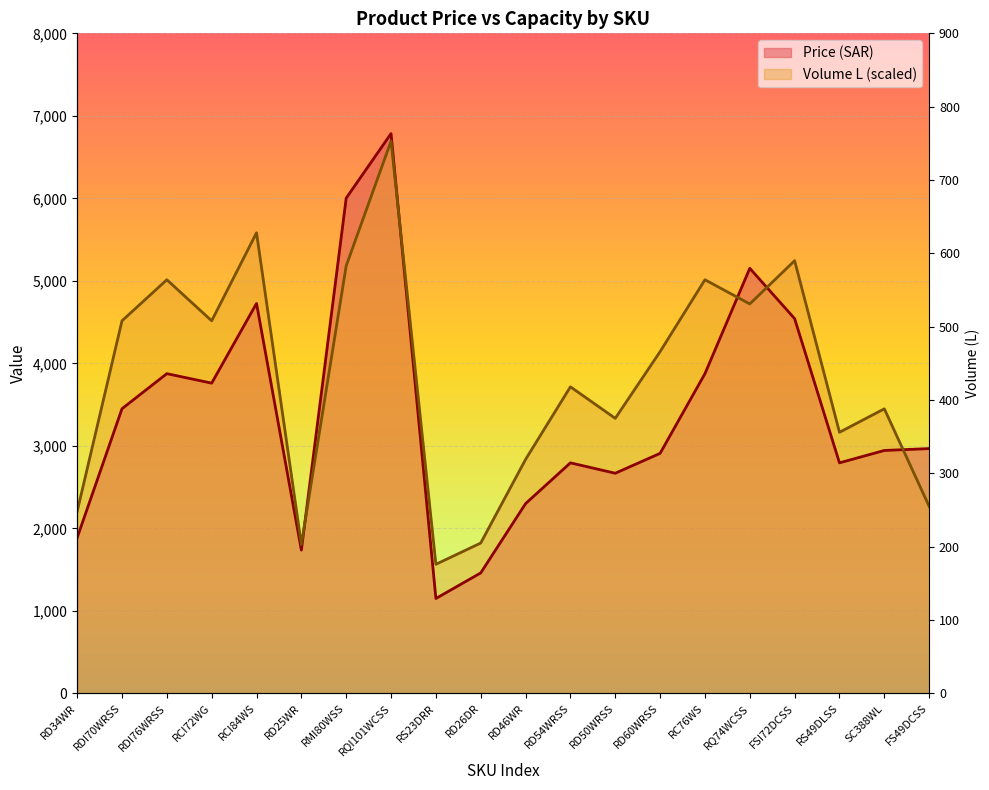

At which label does Price (SAR) first exceed 2967?

RDI70WRSS